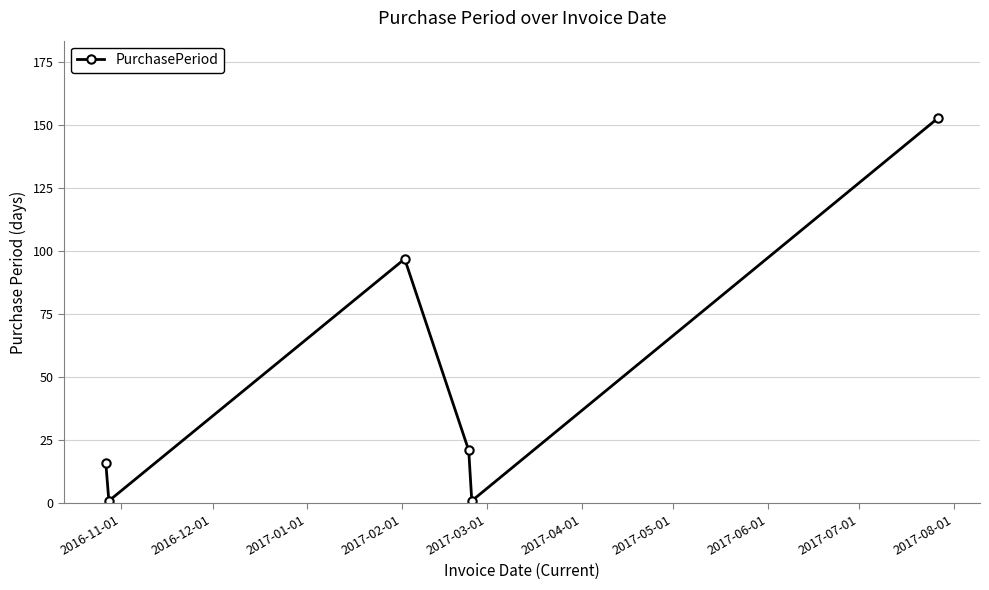

What is the sum of all values?

289